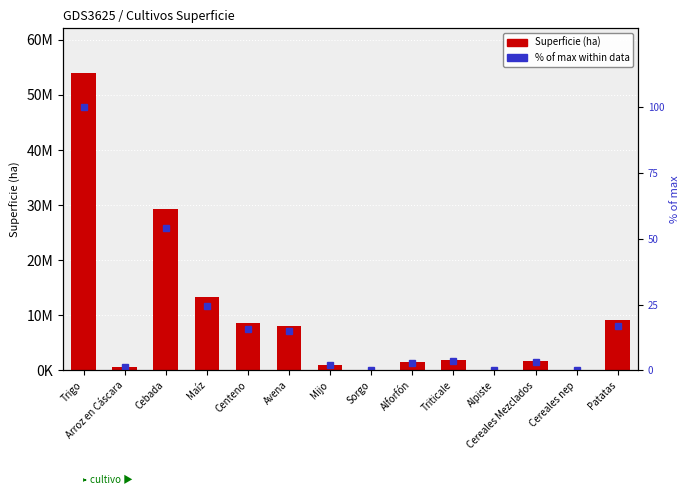

Which series changed the most between Trigo and Cereales nep?

Superficie